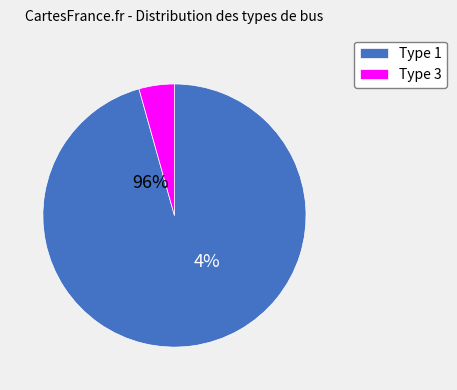

Count the number of slices in the pie.

2